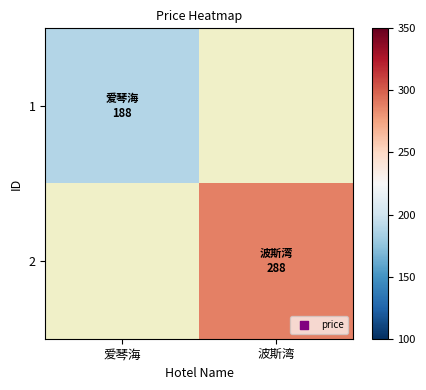

What is the smallest value displayed?

188.0